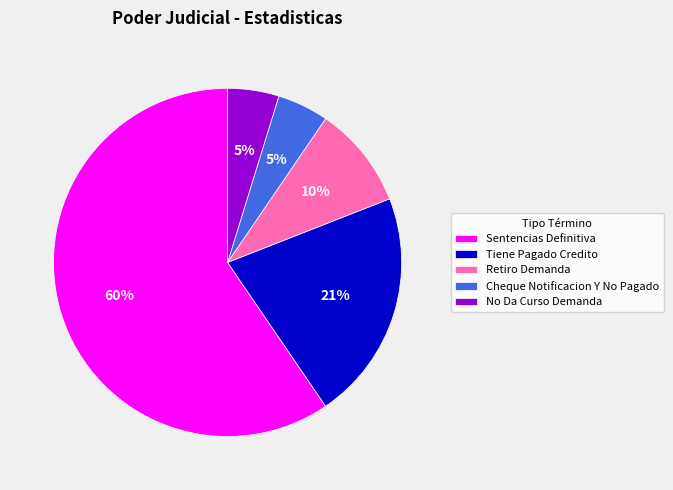

Count the number of slices in the pie.

5